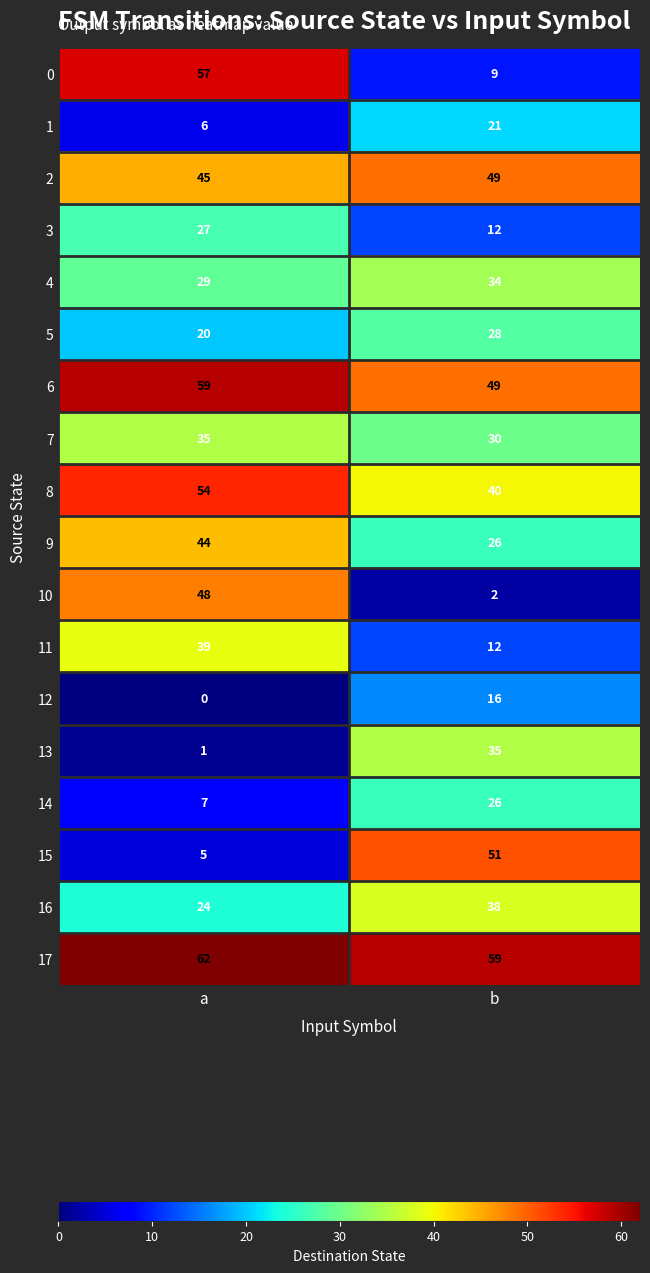

At which category is the sum across all series the highest?

a